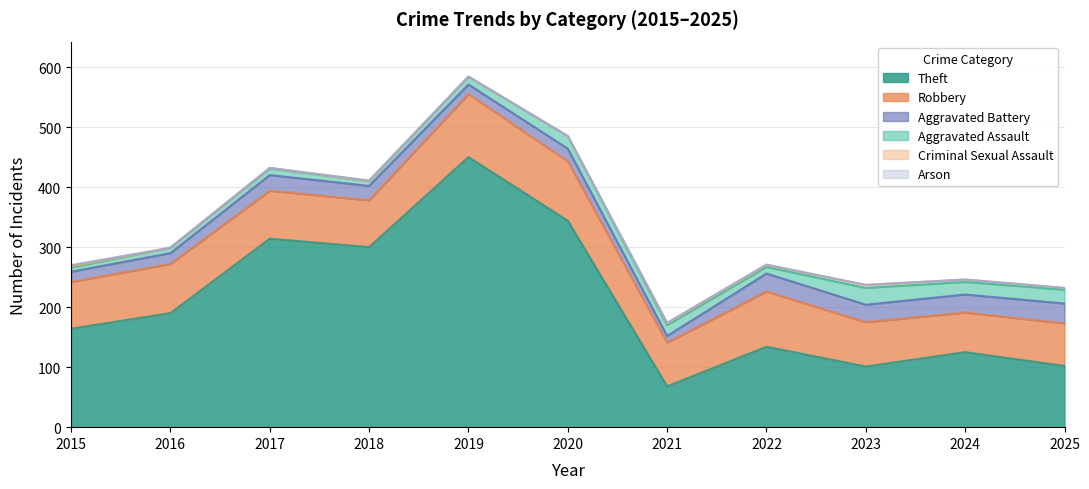

What is the difference between the second highest and second lowest values in the Aggravated Battery series?

14